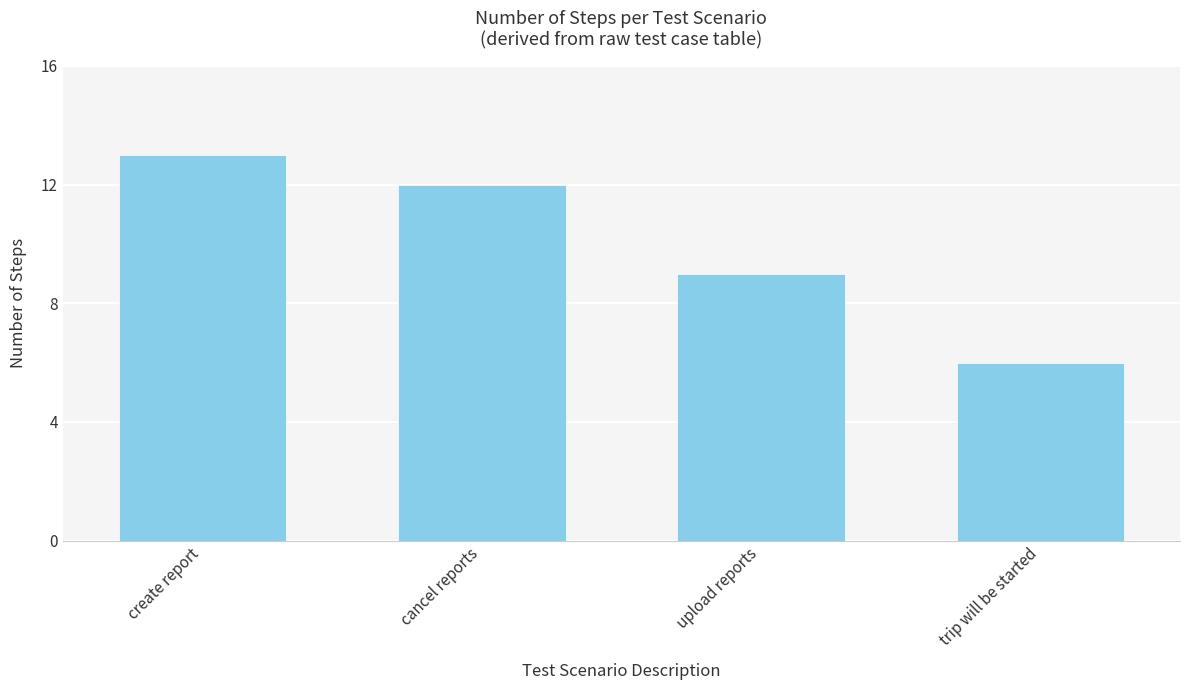

Rank the categories by value from highest to lowest.

create report, cancel reports, upload reports, trip will be started